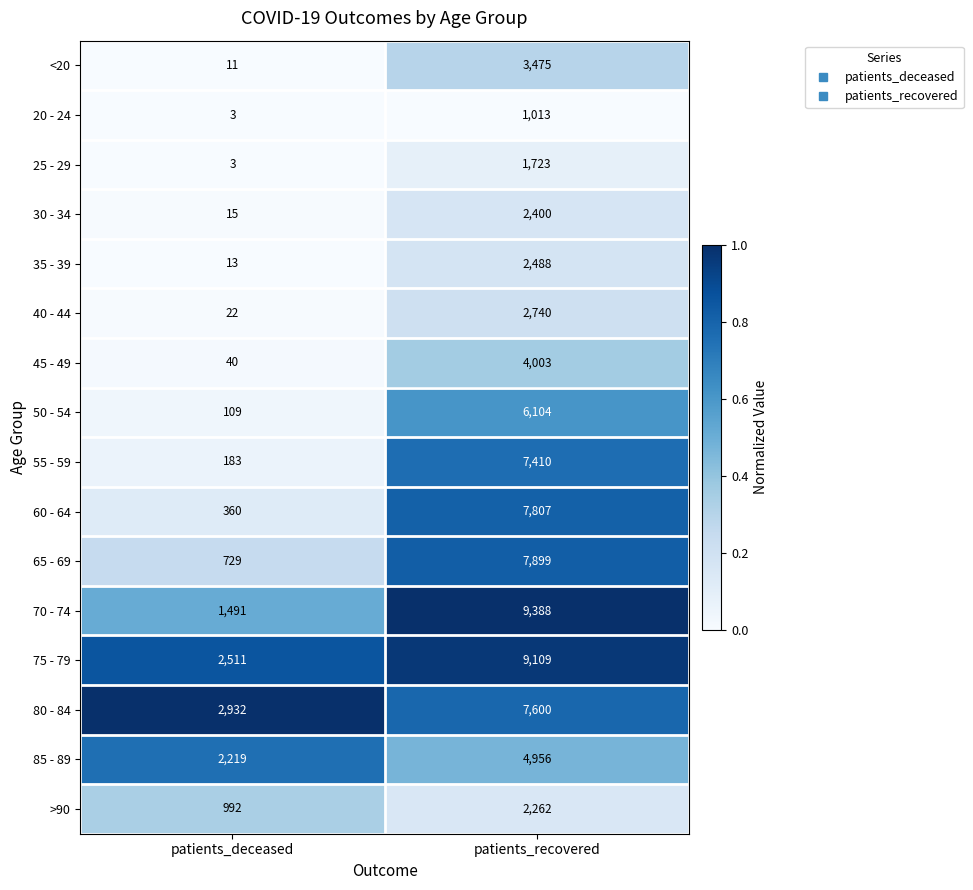

Which series has the largest total across all categories?

75 - 79